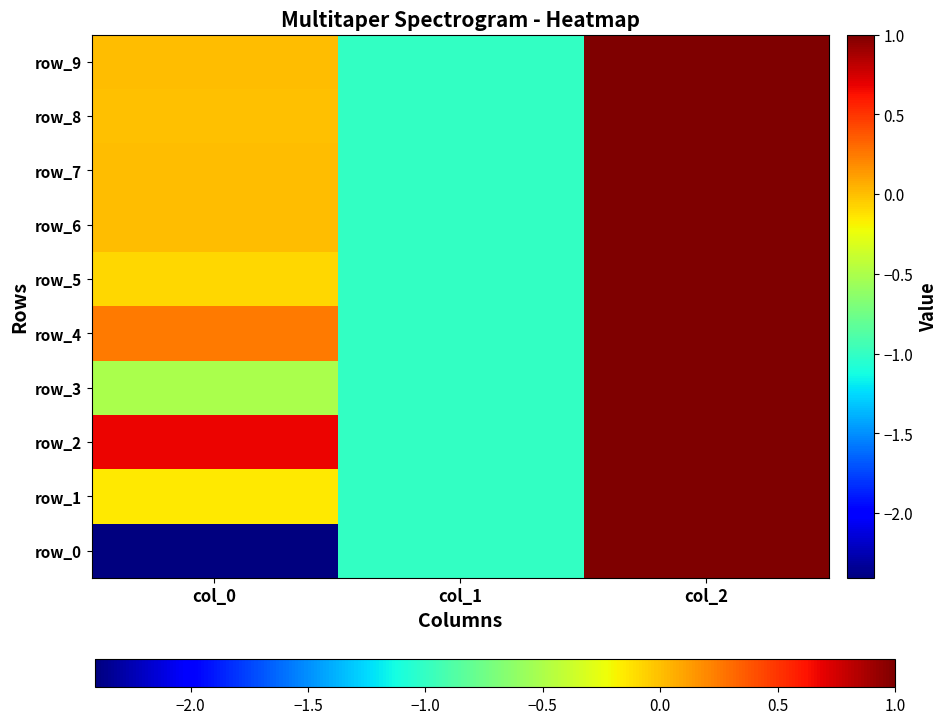

What is the minimum value shown in the chart?

-2.4